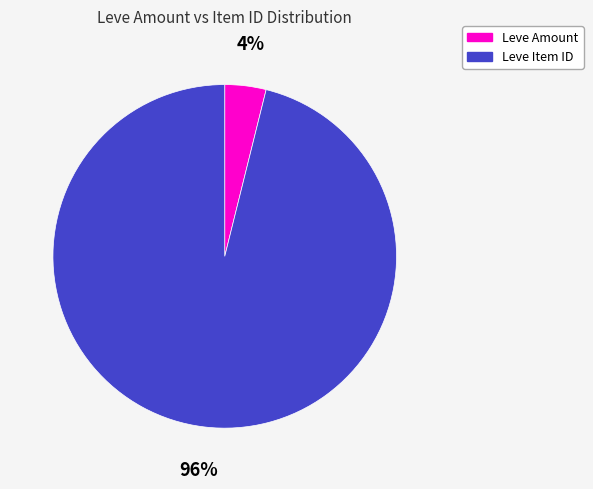

What percentage is the Leve Amount slice, to the nearest percent?

4%